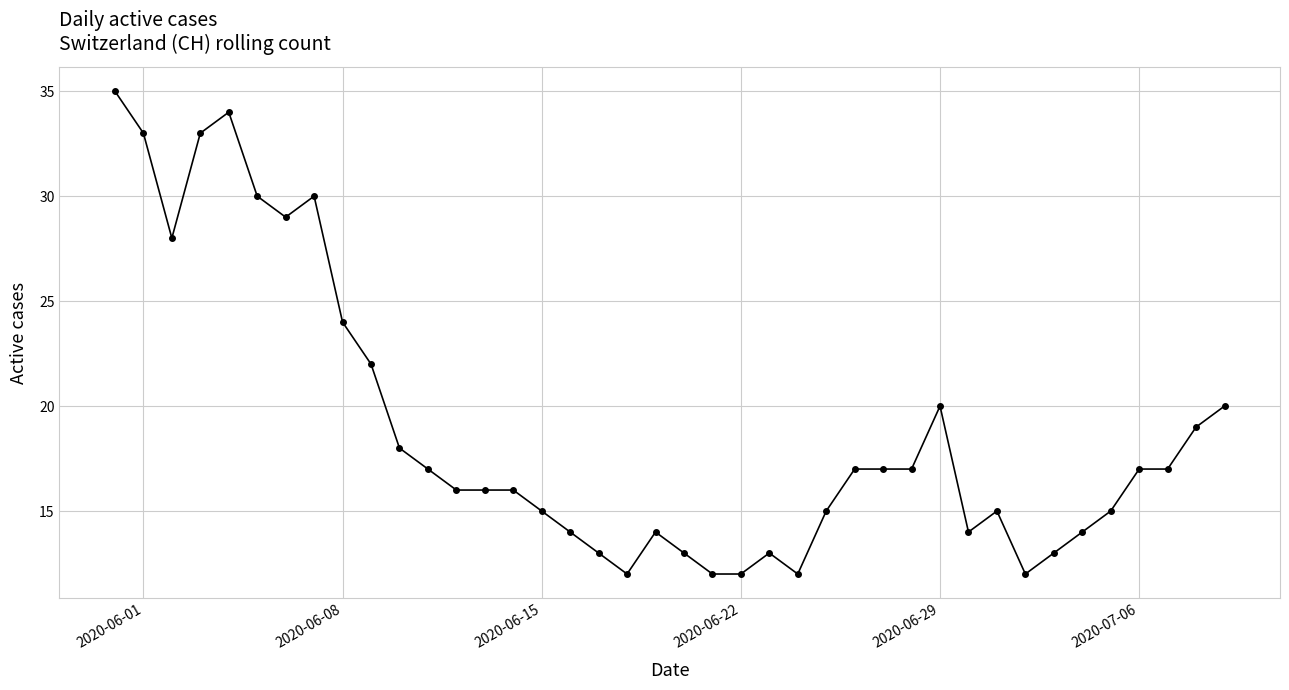

True or false: there are more than 0 points higher than both neighbors.

True